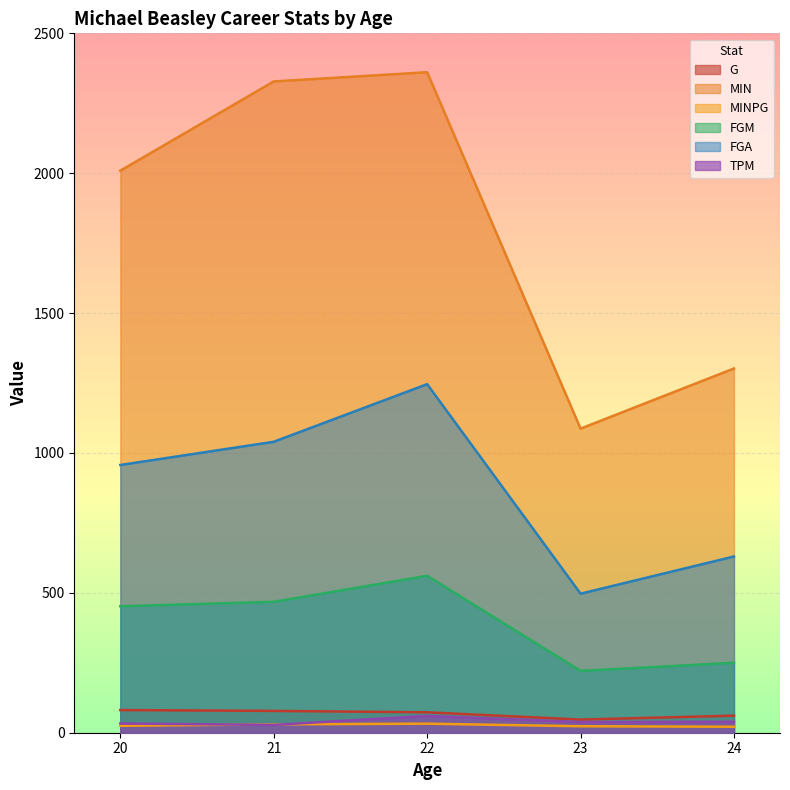

Reading right to left, what are all the values shown in this chart?

G: 61.0	47.0	73.0	78.0	81.0
MIN: 1302.0	1087.0	2361.0	2328.0	2009.0
MINPG: 21.3	23.1	32.3	29.8	24.8
FGM: 250.0	221.0	561.0	468.0	452.0
FGA: 630.0	497.0	1246.0	1040.0	957.0
TPM: 39.0	38.0	60.0	28.0	33.0